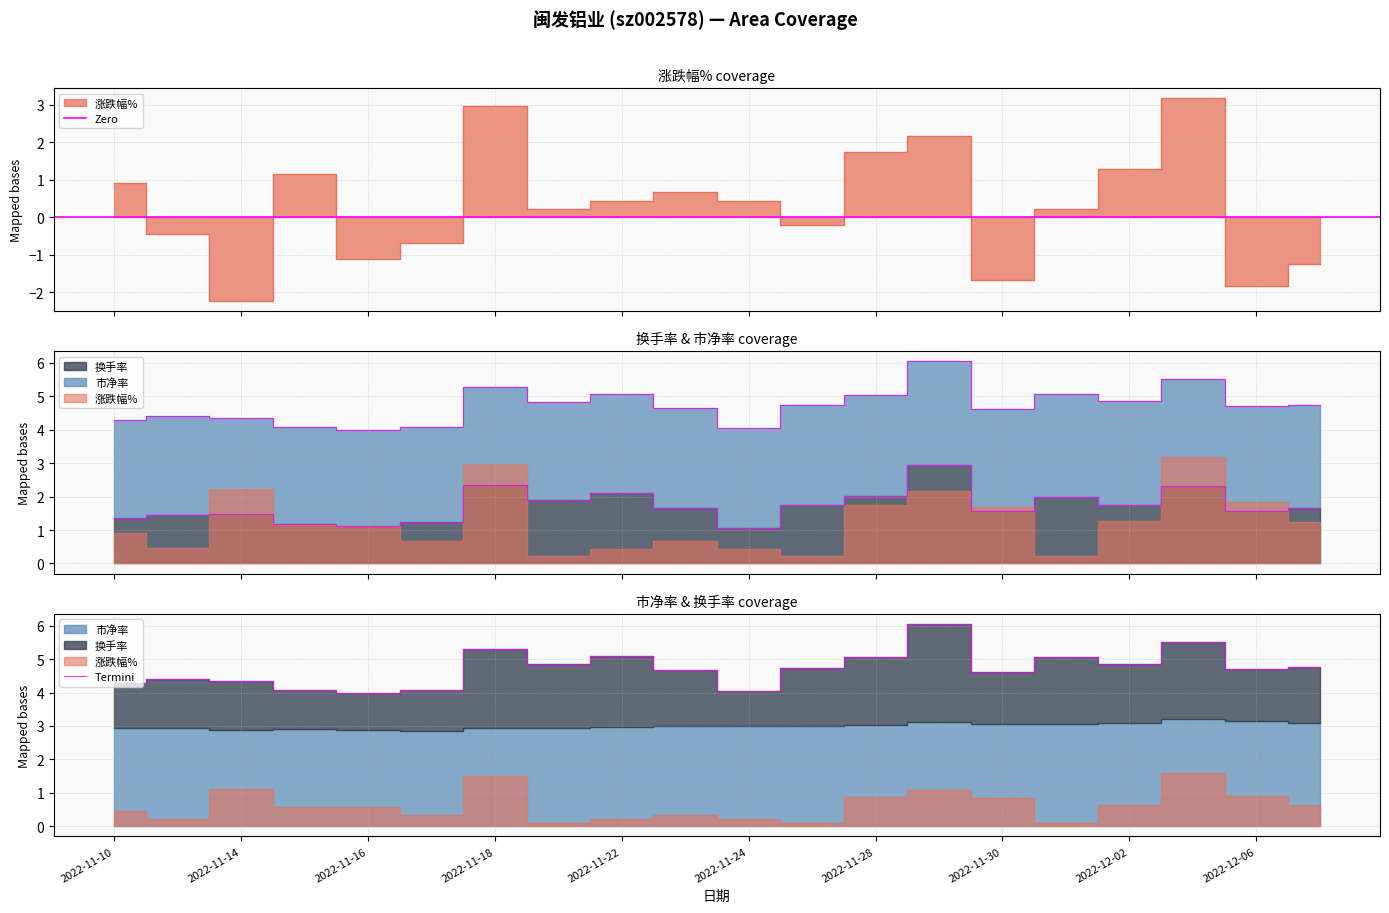

Which series ends up on top after the final intersection of 涨跌幅% and 换手率?

换手率